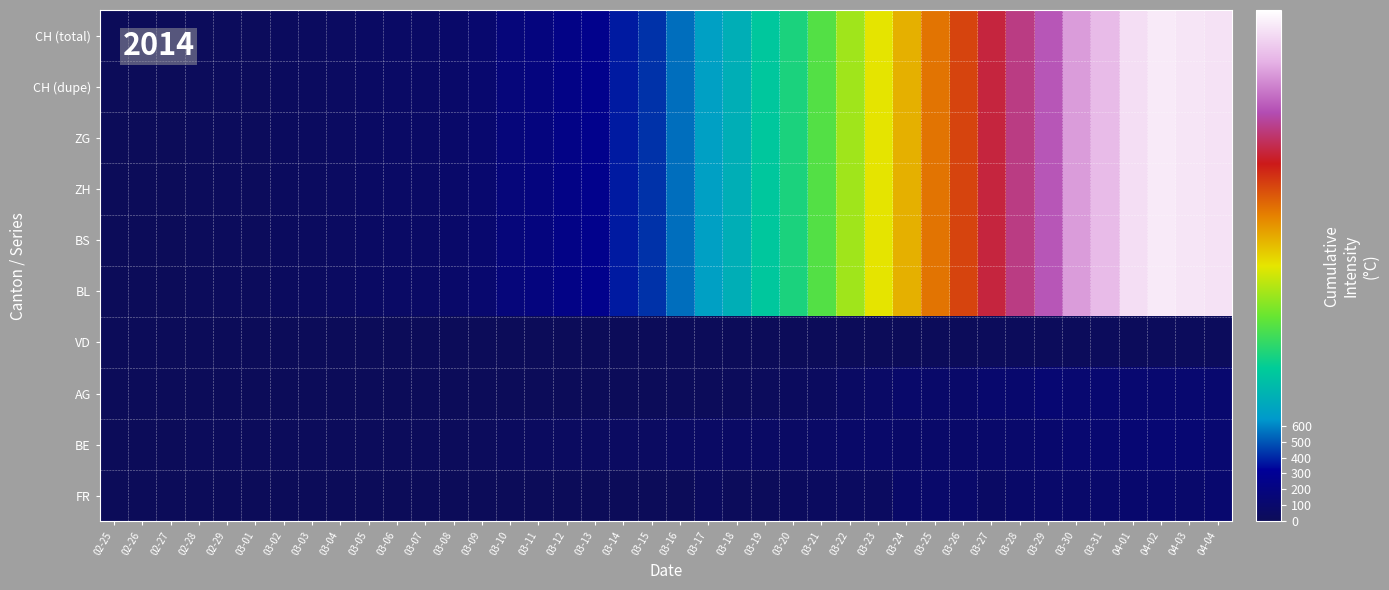

Count the number of categories in the chart.

40